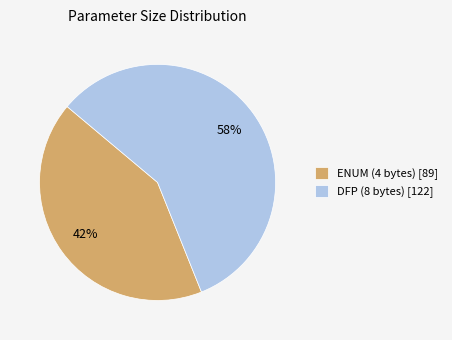

Combined, do DFP (8 bytes) [122] and ENUM (4 bytes) [89] account for over 50%?

Yes